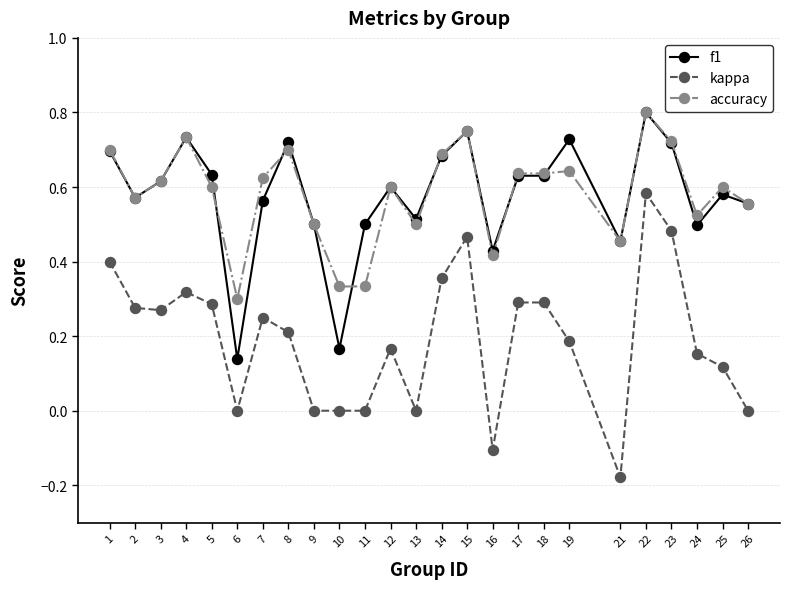

At which category does the chart reach its minimum across all series?

21